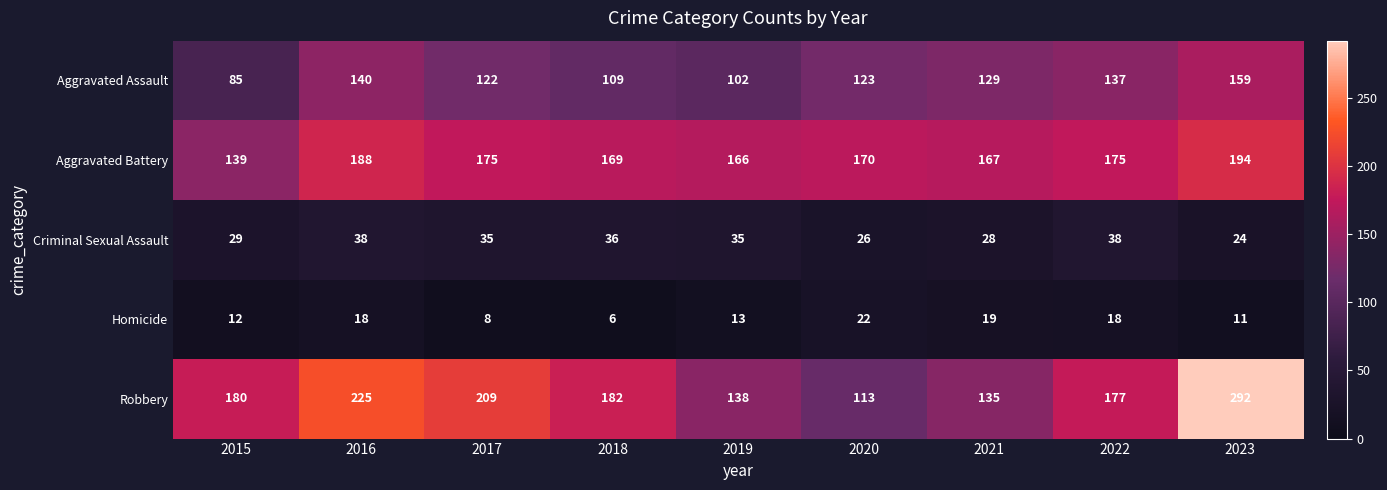

At how many categories does at least one series exceed 32?

9